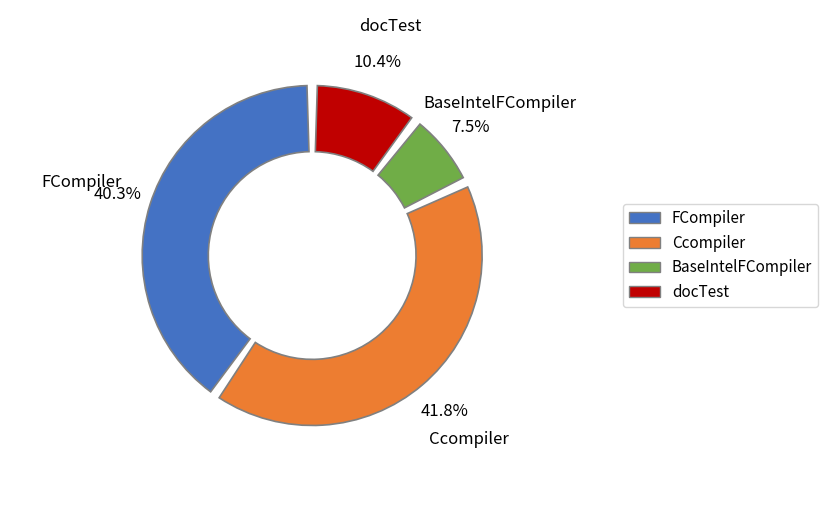

What percentage is the Ccompiler slice, to the nearest percent?

42%